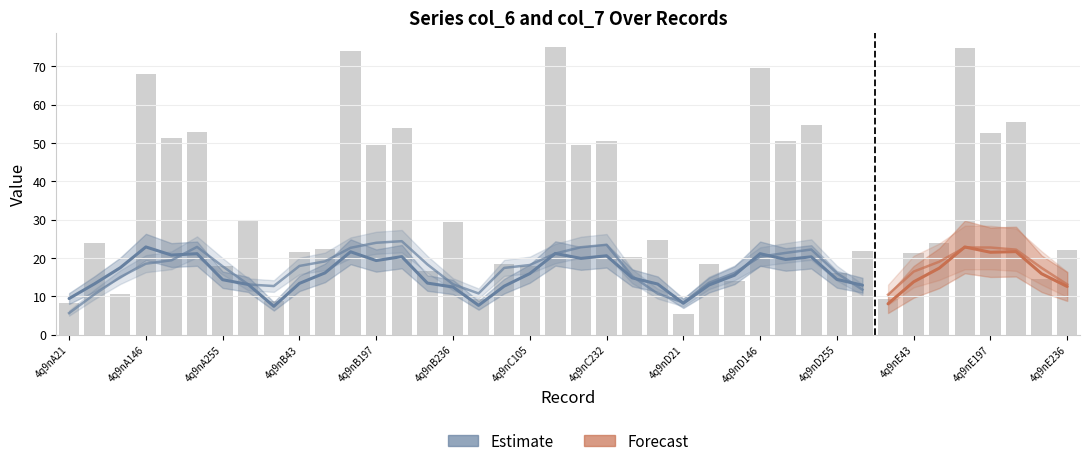

At which label does col_7 first exceed 14?

4q9nA146